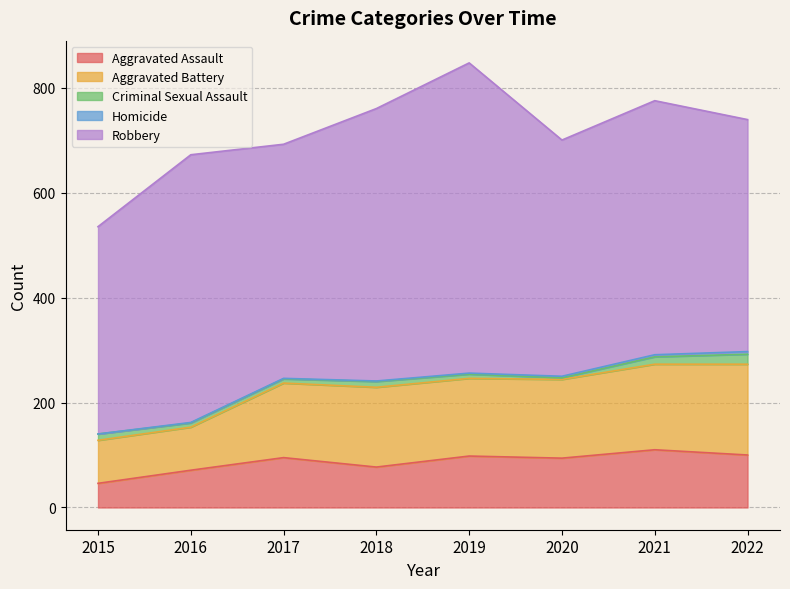

True or false: Homicide has a value of 2 at 2018.

False